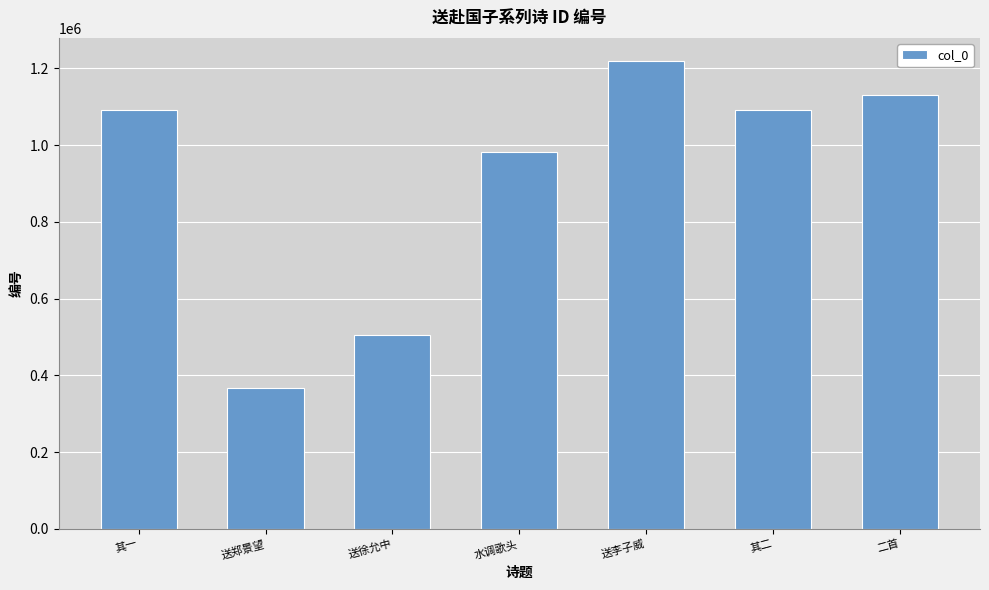

Count the number of categories in the chart.

7